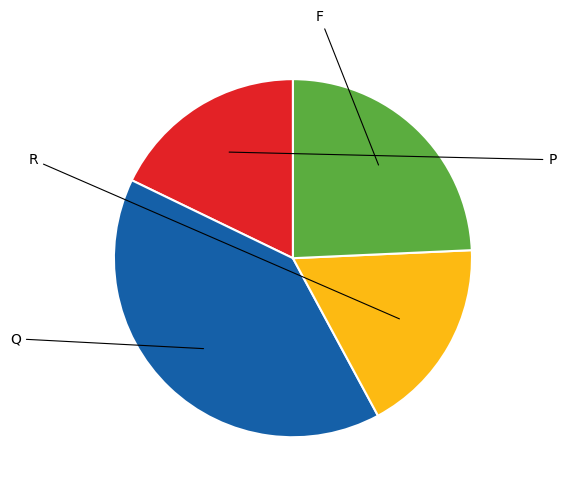

Is there a majority slice in this chart?

No